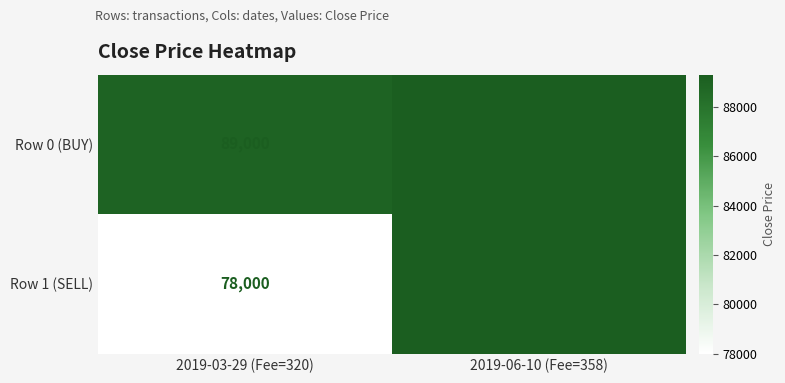

What is the sum of all Row 1 (SELL) values?

167320